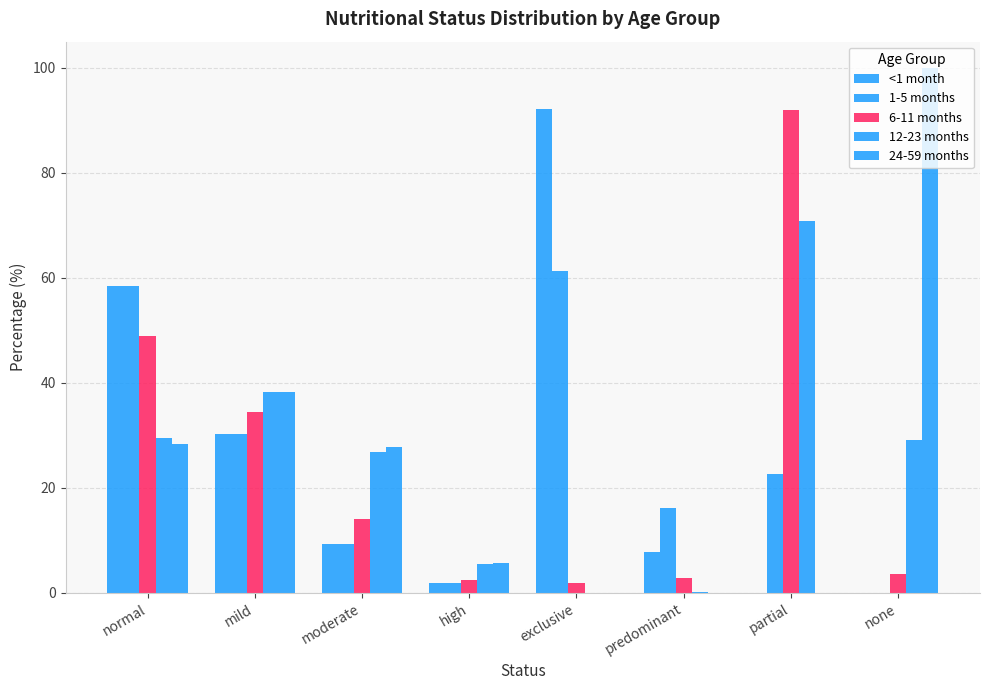

Which label corresponds to the smallest value in the chart?

partial